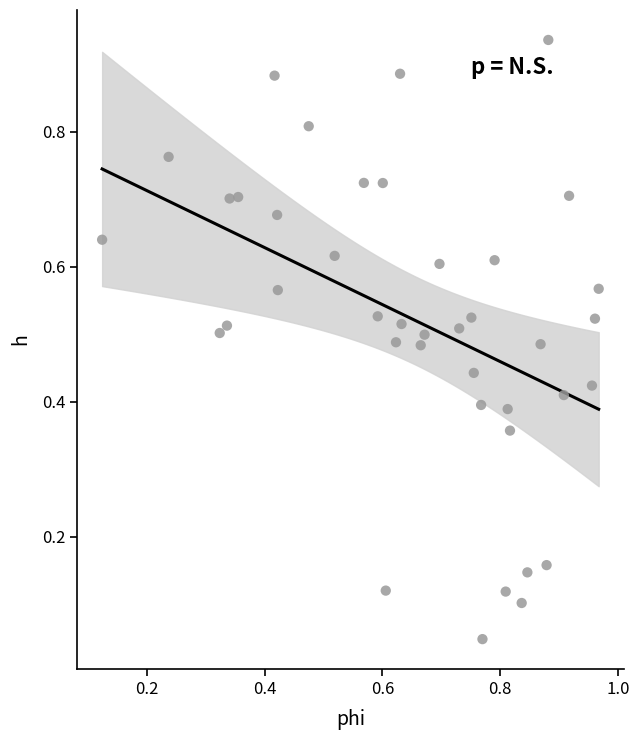

How many data points are displayed?

40